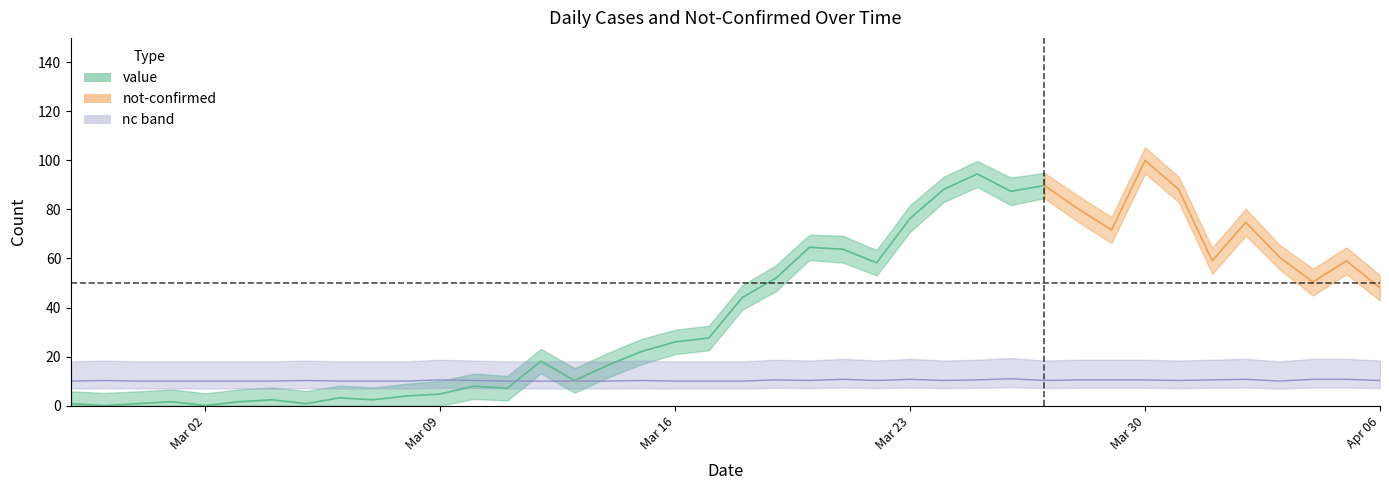

How many data points does each series have?

40